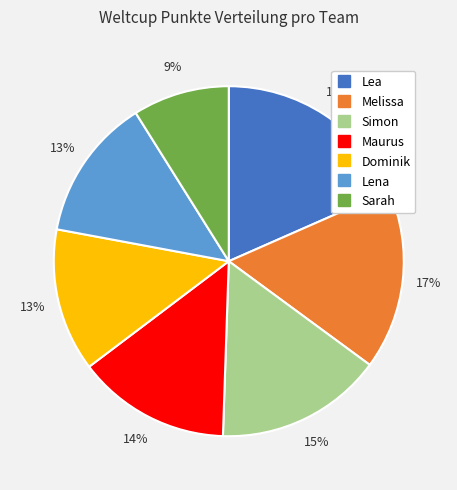

Which slice is the largest?

Lea